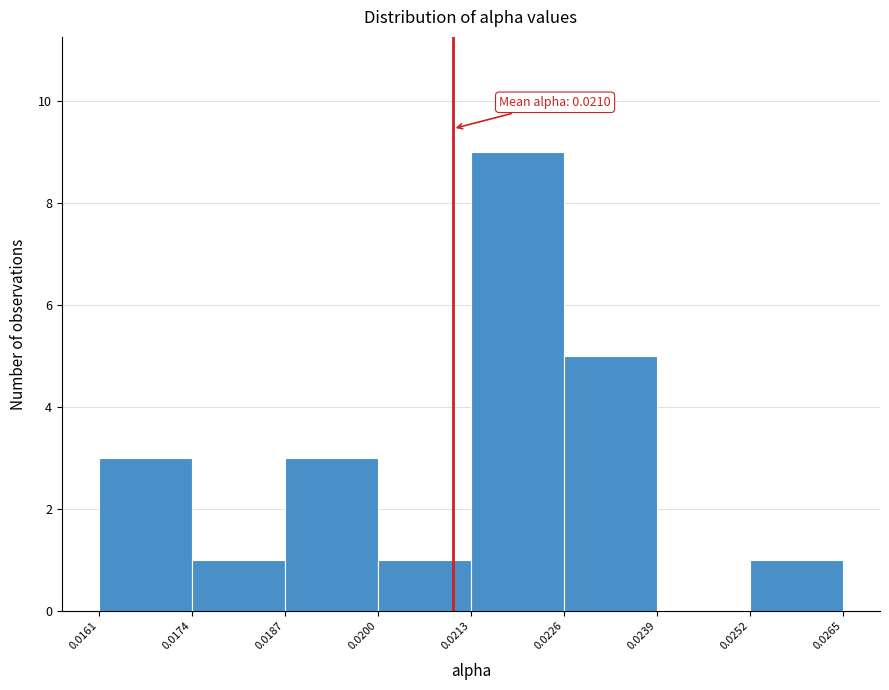

Over which range of the x-axis is the bar tallest?

0.0213 to 0.0226